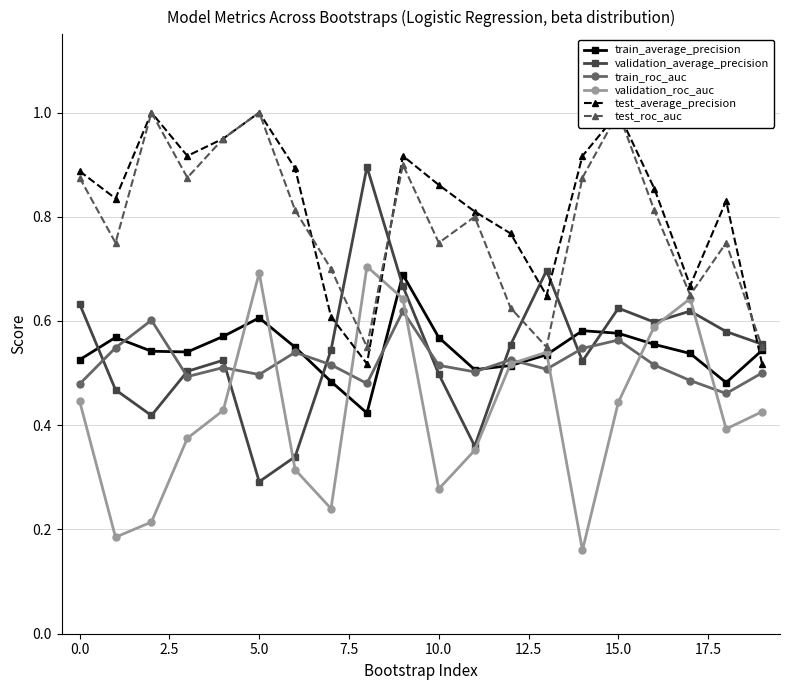

Reading left to right, list all the values displayed in this chart.

train_average_precision: 0.5	0.6	0.5	0.5	0.6	0.6	0.5	0.5	0.4	0.7	0.6	0.5	0.5	0.5	0.6	0.6	0.6	0.5	0.5	0.5
validation_average_precision: 0.6	0.5	0.4	0.5	0.5	0.3	0.3	0.5	0.9	0.7	0.5	0.4	0.6	0.7	0.5	0.6	0.6	0.6	0.6	0.6
train_roc_auc: 0.5	0.5	0.6	0.5	0.5	0.5	0.5	0.5	0.5	0.6	0.5	0.5	0.5	0.5	0.5	0.6	0.5	0.5	0.5	0.5
validation_roc_auc: 0.4	0.2	0.2	0.4	0.4	0.7	0.3	0.2	0.7	0.6	0.3	0.4	0.5	0.5	0.2	0.4	0.6	0.6	0.4	0.4
test_average_precision: 0.9	0.8	1.0	0.9	0.9	1.0	0.9	0.6	0.5	0.9	0.9	0.8	0.8	0.6	0.9	1.0	0.9	0.7	0.8	0.5
test_roc_auc: 0.9	0.8	1.0	0.9	0.9	1.0	0.8	0.7	0.6	0.9	0.8	0.8	0.6	0.6	0.9	1.0	0.8	0.7	0.8	0.6